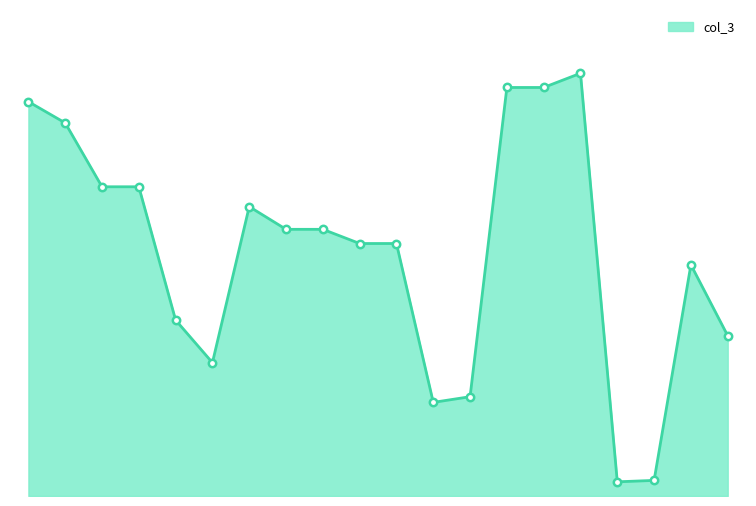

Is this an area chart (filled region under the line)?

Yes